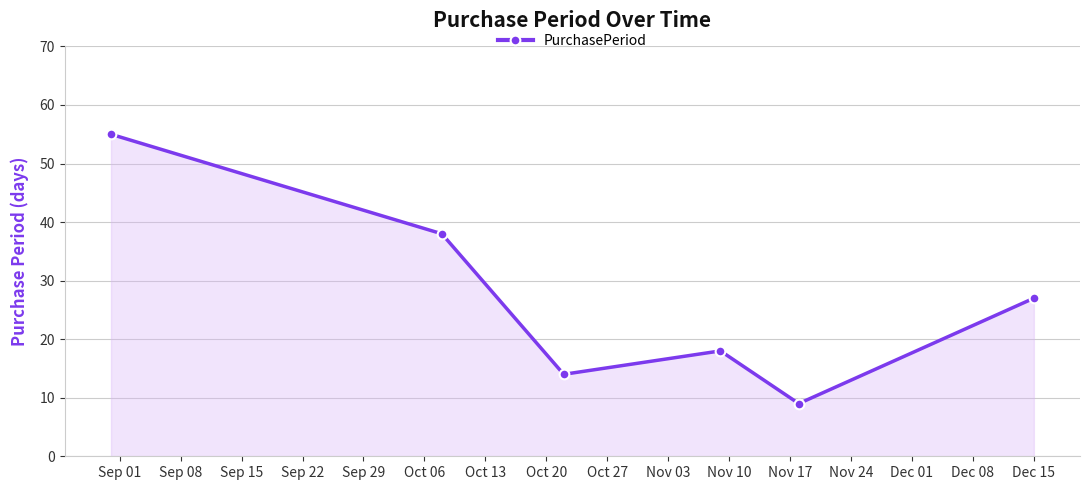

What is the maximum value shown in the chart?

55